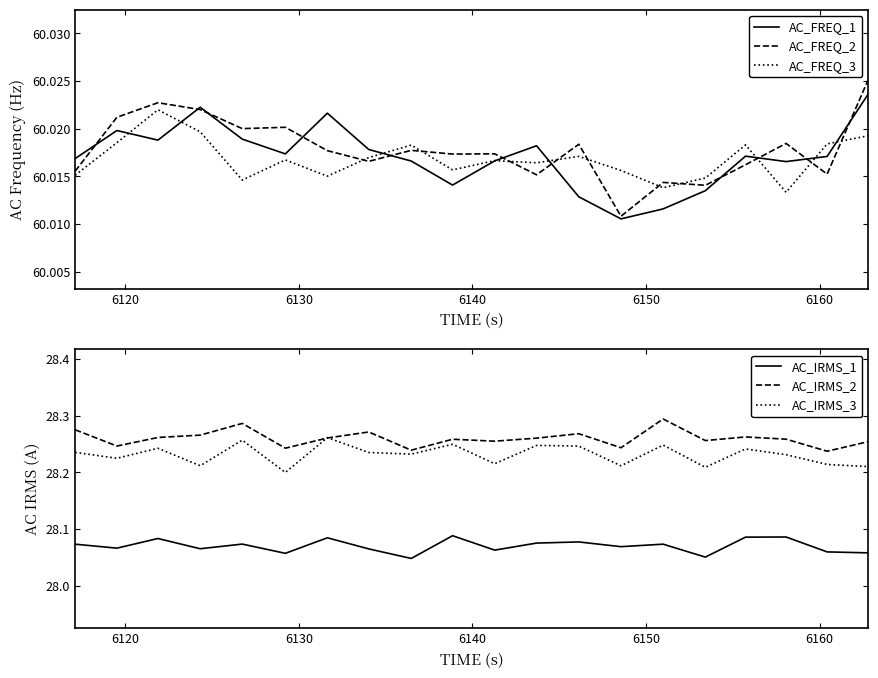

True or false: AC_IRMS_2 and AC_FREQ_3 cross at least once.

False